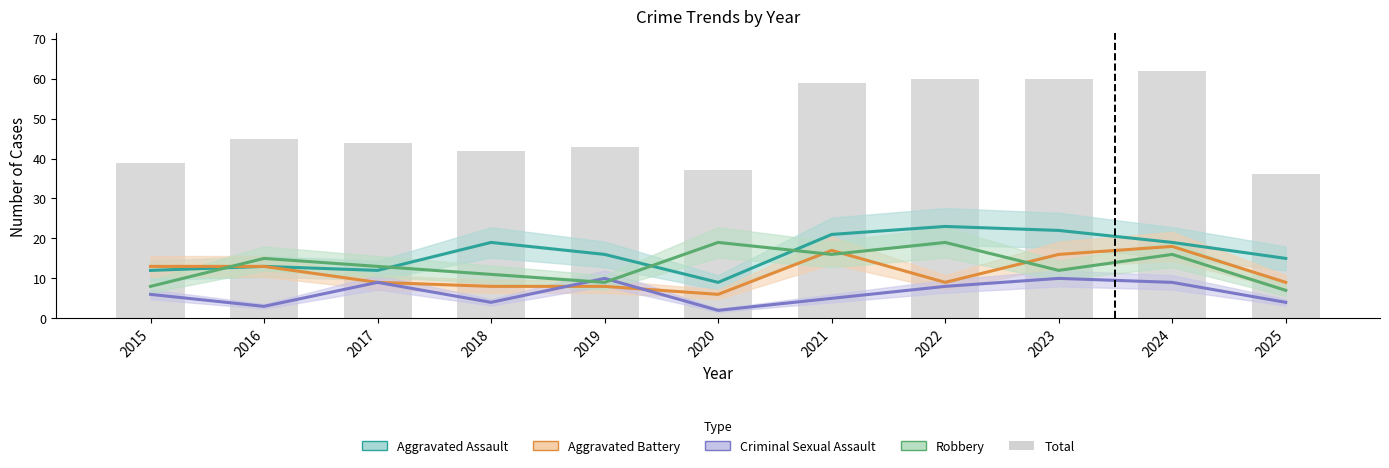

What is the difference between the highest and lowest values at 2021?

54